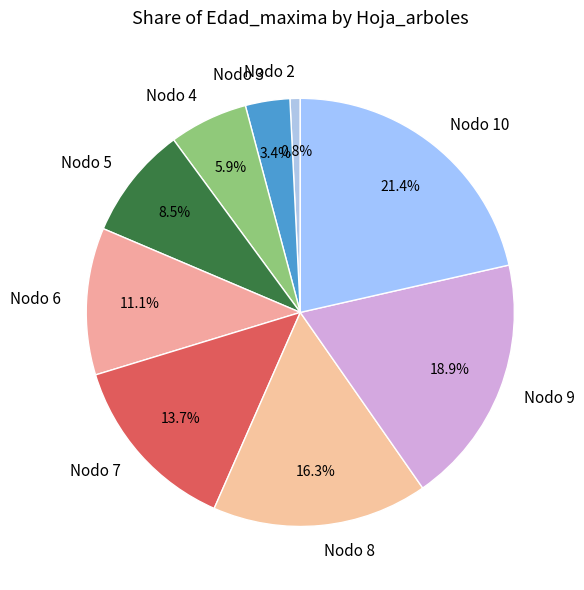

Which slice is the largest?

Nodo 10